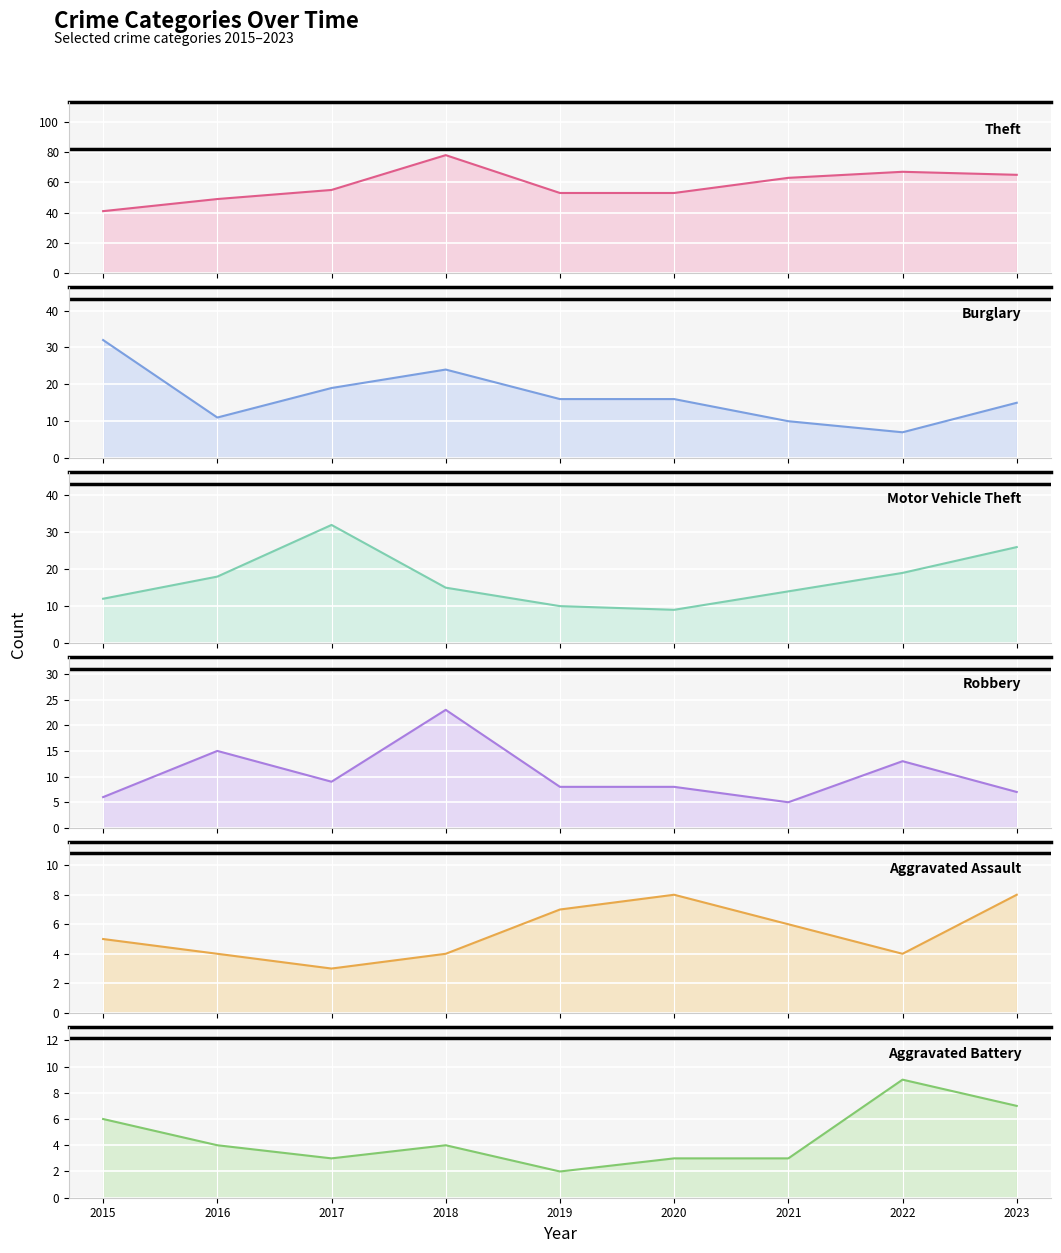

Where is Aggravated Battery nearest to the value 5?

2015